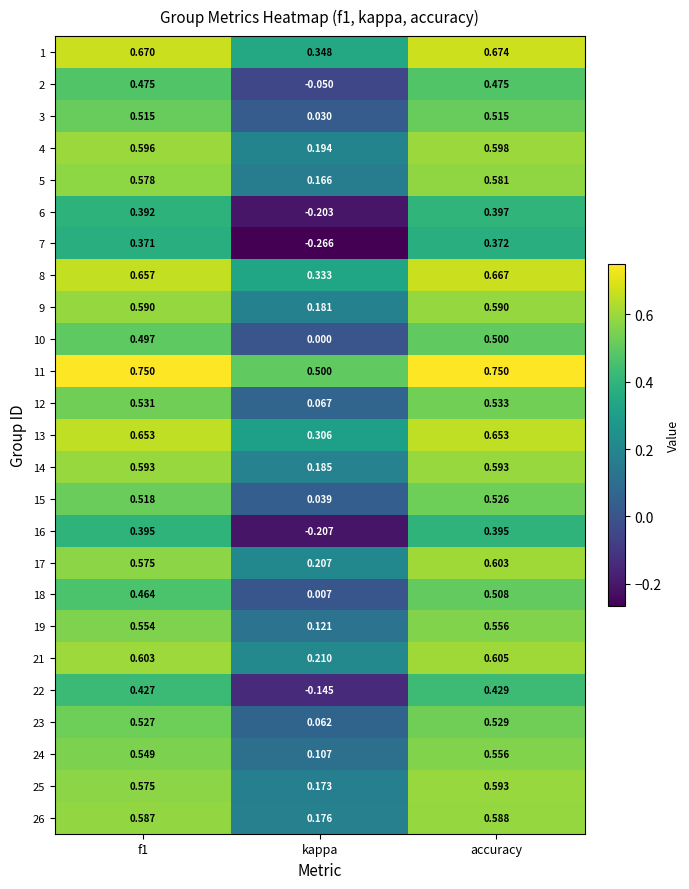

Between f1 and accuracy, which series saw the biggest shift?

18